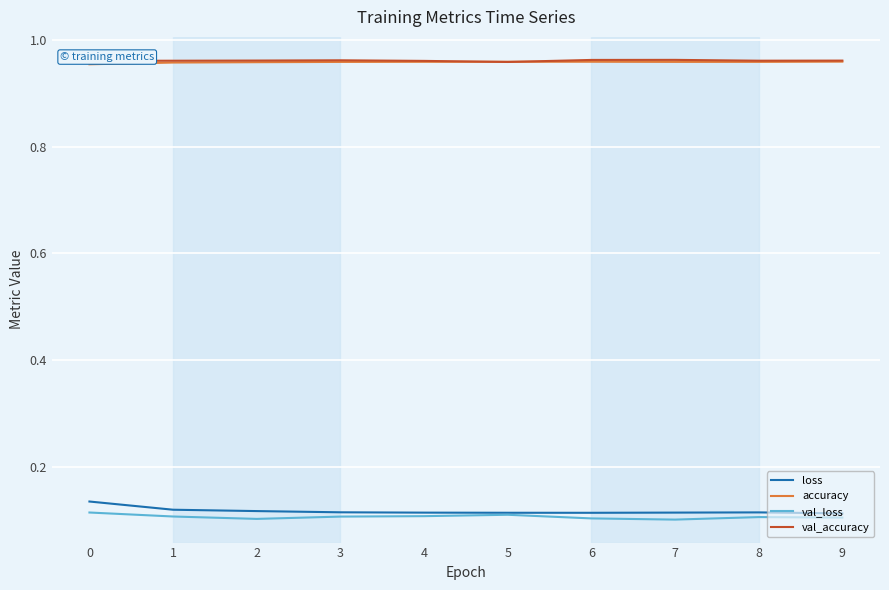

Is it true that val_loss equals 0.2 at 4?

False